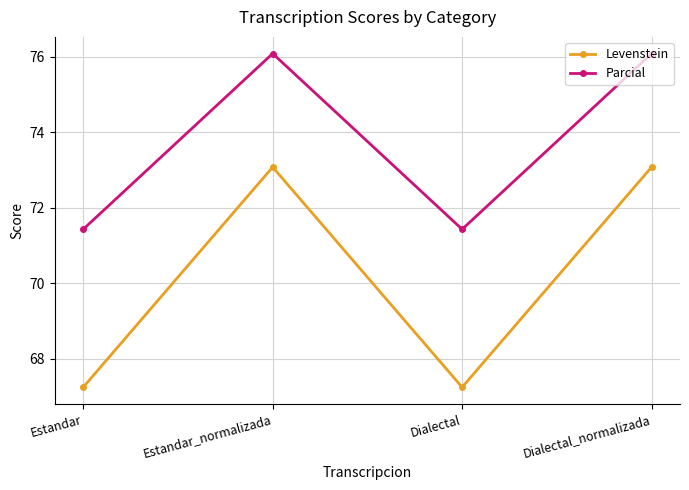

True or false: Levenstein and Parcial cross at least once.

False